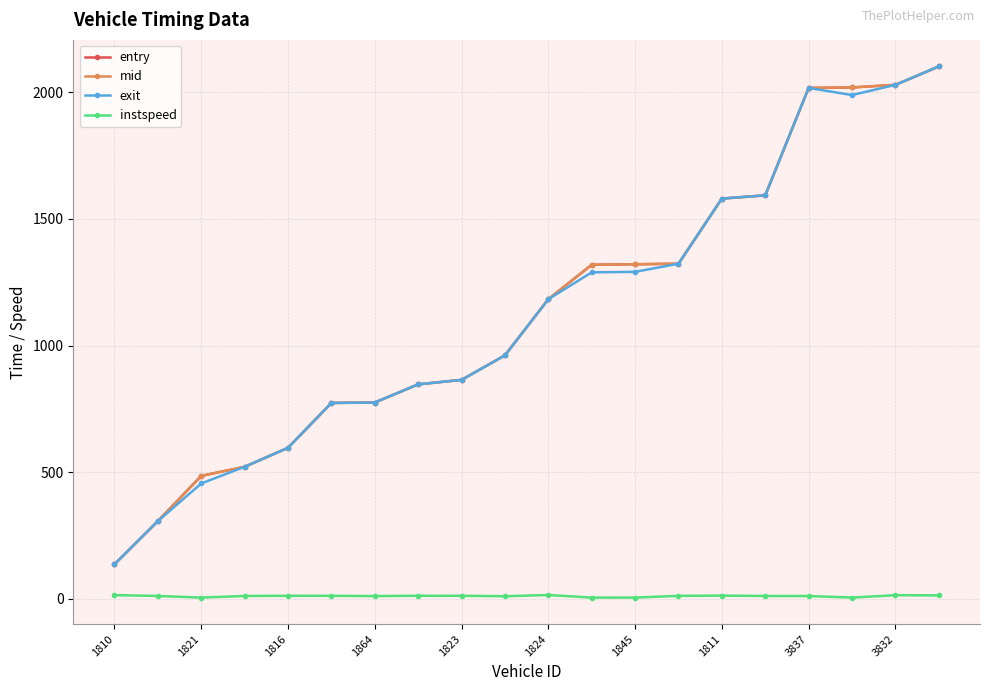

Does the chart have visible grid lines?

Yes